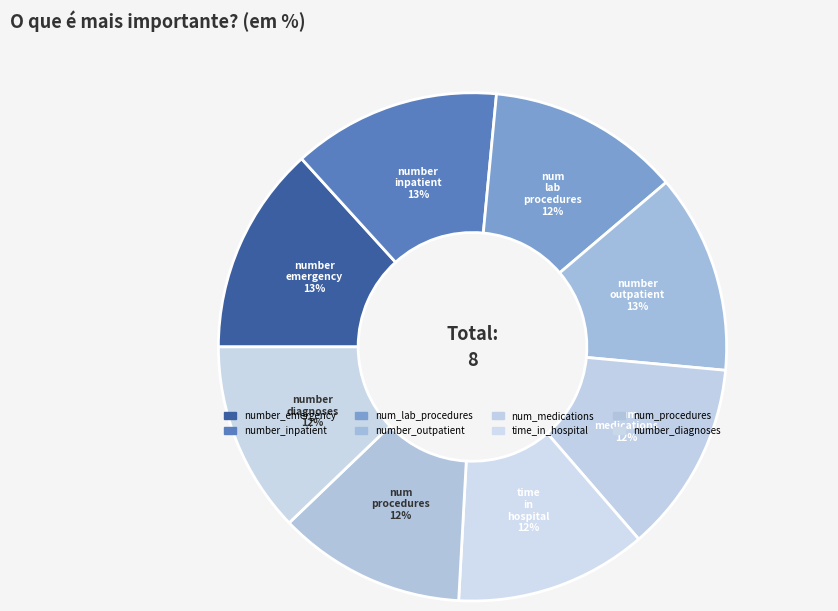

How many slices are in this pie chart?

8